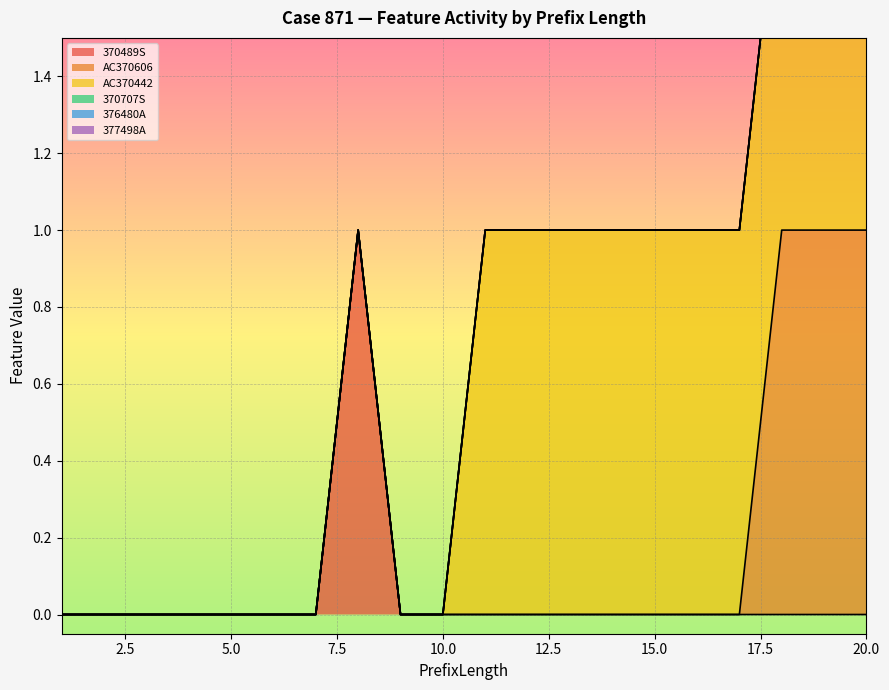

True or false: 376480A and 370707S cross at least once.

False